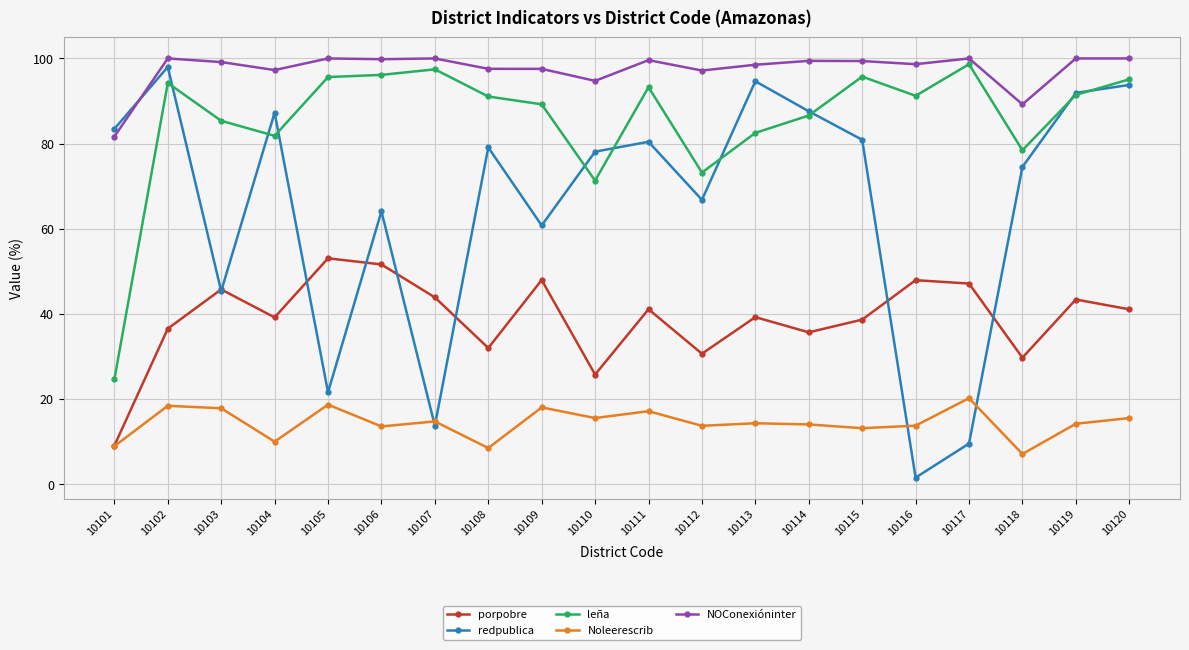

Where do leña and redpublica first cross each other?

10102 and 10103